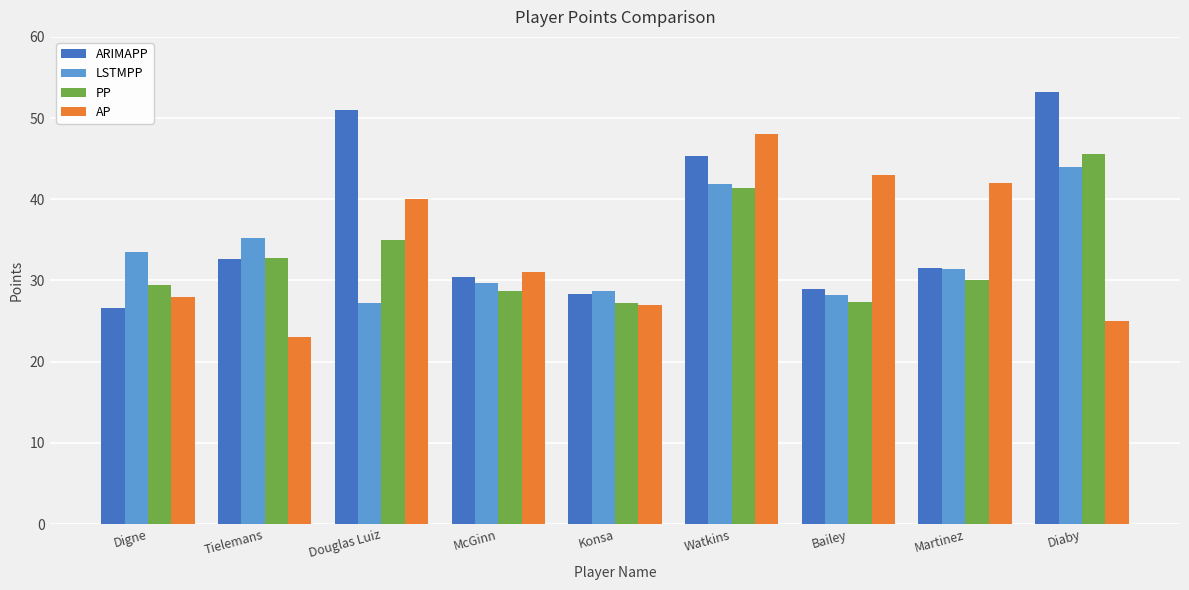

Where does the ARIMAPP series first go above 31?

Tielemans